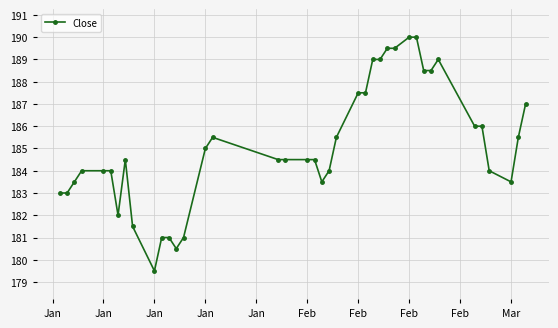

What is the difference between the maximum and second lowest values?

9.5